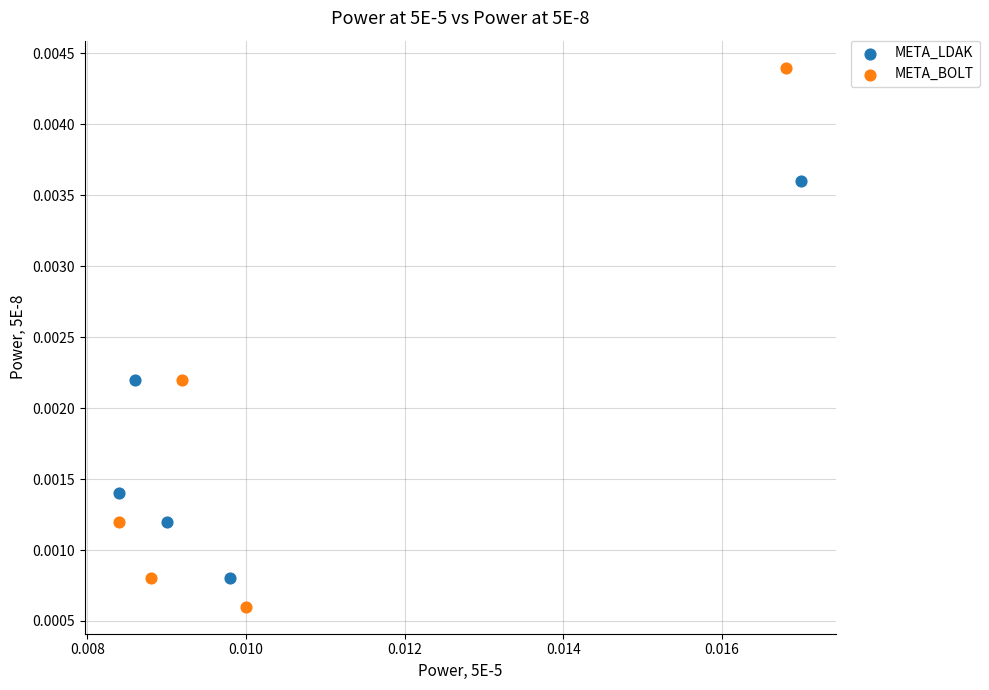

Which series reaches the minimum Y coordinate?

META_BOLT